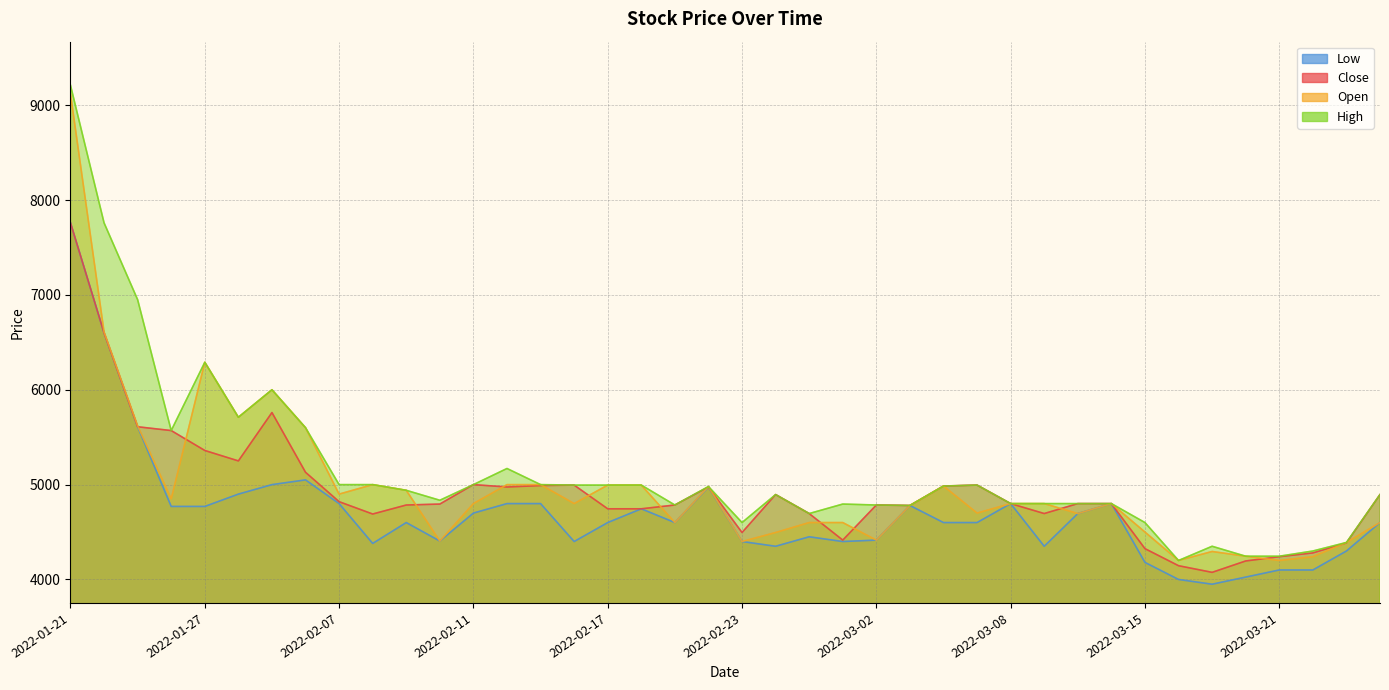

Reading right to left, list all the values displayed in this chart.

Close: 4895	4385	4280	4240	4195	4075	4145	4325	4800	4800	4695	4800	4995	4985	4780	4785	4415	4695	4895	4495	4975	4785	4745	4745	4995	4990	4975	5000	4795	4785	4690	4820	5130	5760	5250	5360	5570	5610	6600	7760
Open: 4600	4390	4240	4200	4245	4295	4200	4500	4800	4695	4800	4800	4700	4985	4780	4415	4600	4600	4495	4400	4980	4600	4995	4995	4800	5000	5000	4800	4405	4940	5000	4900	5600	6000	5710	6290	4850	5620	6610	9120
High: 4895	4390	4300	4245	4245	4350	4200	4600	4800	4800	4800	4800	4995	4985	4780	4785	4795	4695	4895	4600	4980	4785	4995	4995	4995	5000	5170	5000	4835	4940	5000	5000	5600	6000	5710	6290	5570	6950	7760	9210
Low: 4600	4300	4100	4100	4025	3950	4000	4180	4800	4695	4350	4800	4600	4600	4780	4415	4400	4450	4350	4400	4975	4600	4745	4600	4400	4800	4800	4700	4405	4600	4380	4800	5050	5000	4900	4770	4770	5610	6600	7760